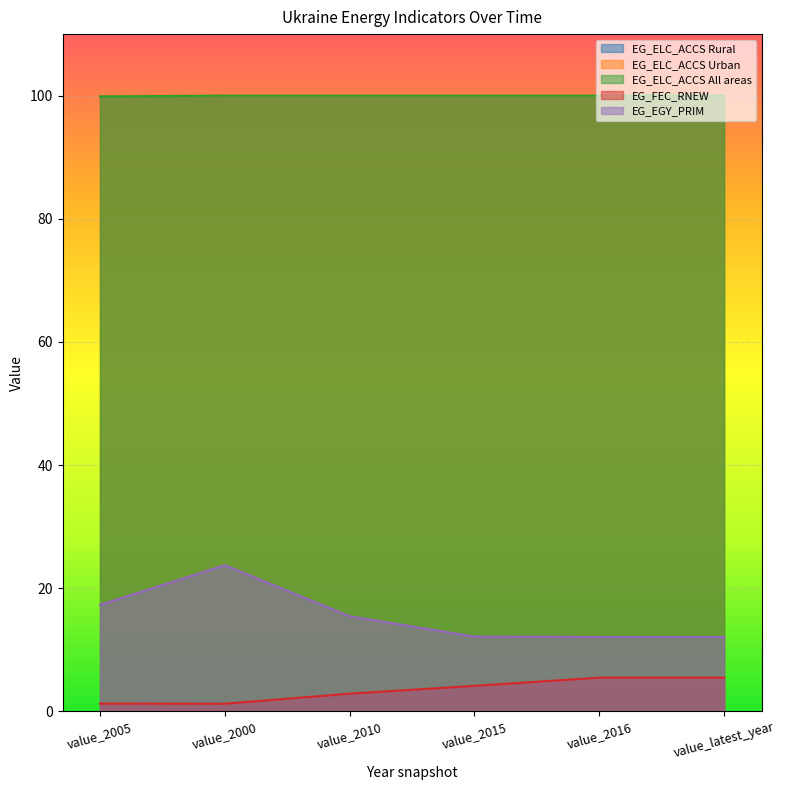

Is the value of EG_ELC_ACCS Urban at value_2010 greater than the value of EG_FEC_RNEW at value_2015?

Yes